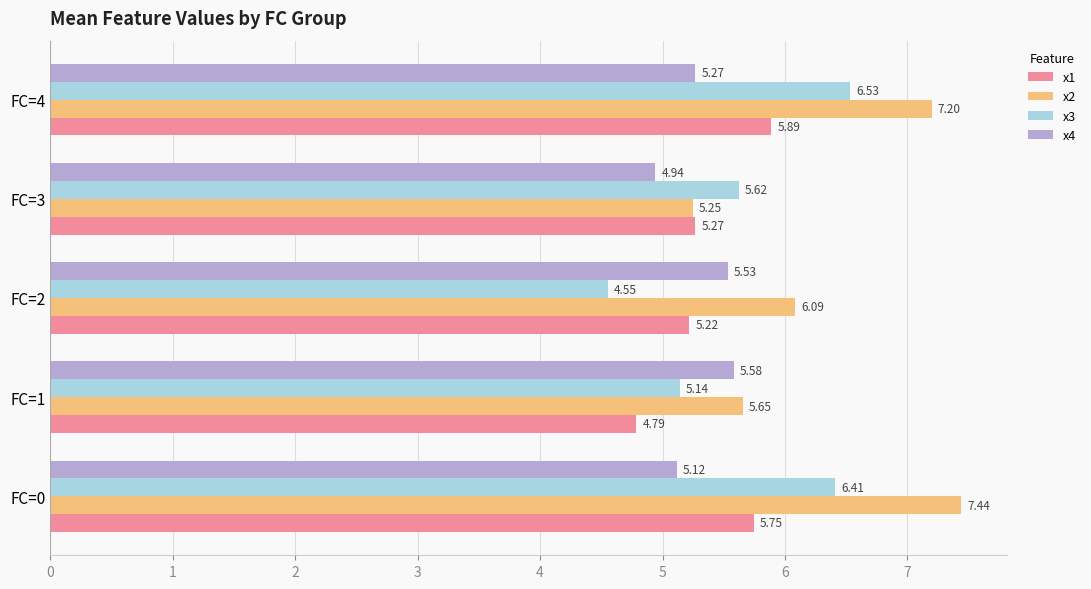

How many values in the x3 series exceed 5?

4